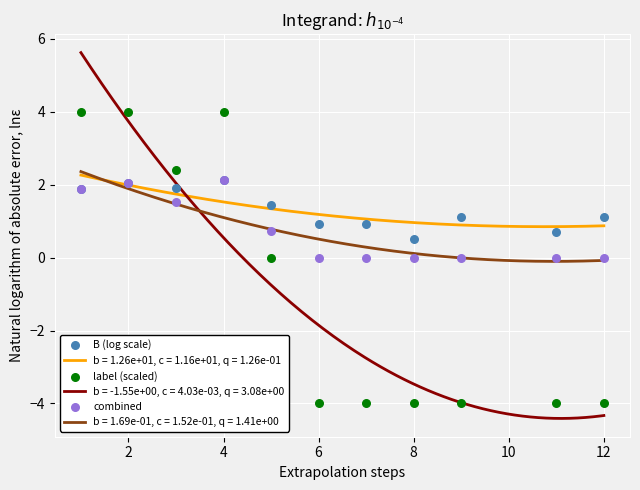

Which series reaches the minimum Y coordinate?

label (scaled)